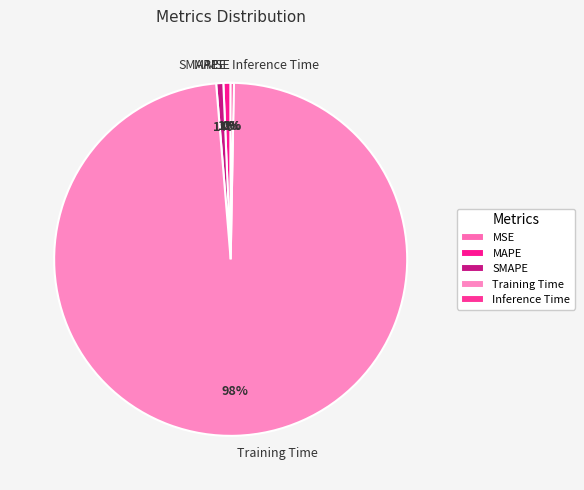

Which category has the biggest portion of the pie?

Training Time